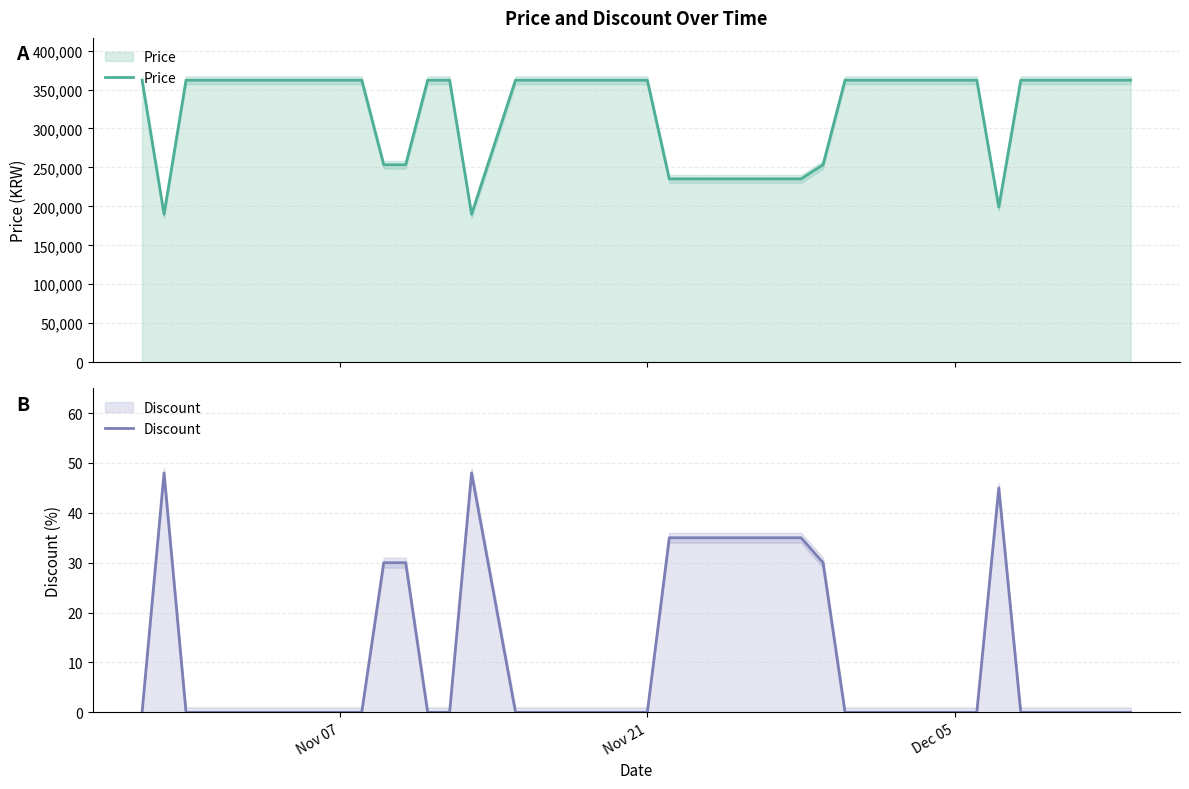

True or false: Price and Discount intersect in this chart.

False